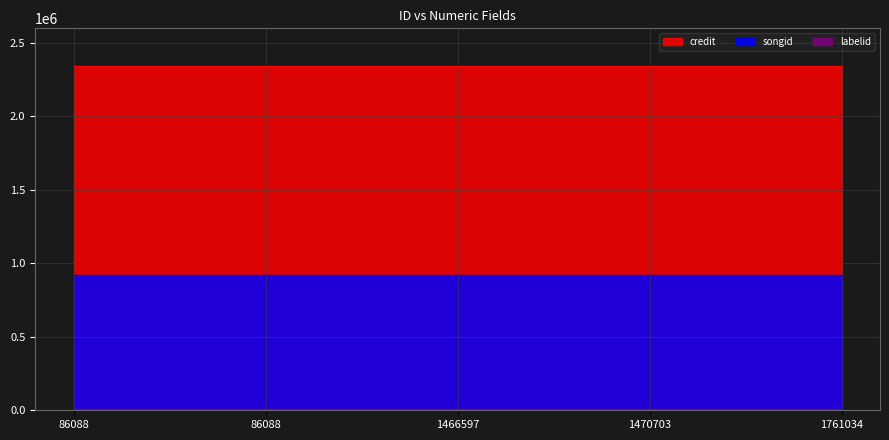

At which label is labelid closest to 6976?

86088